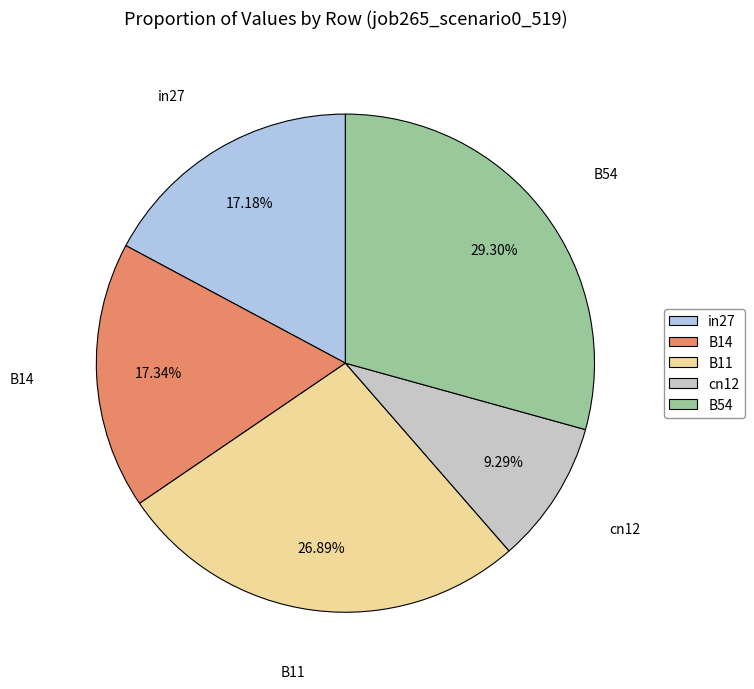

How many slices are in this pie chart?

5